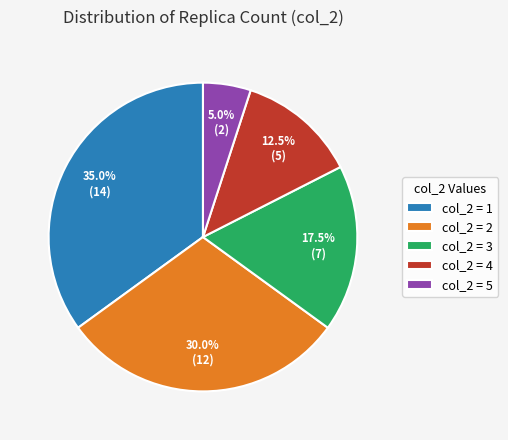

What percentage is NOT represented by col_2 = 2?

70.0%